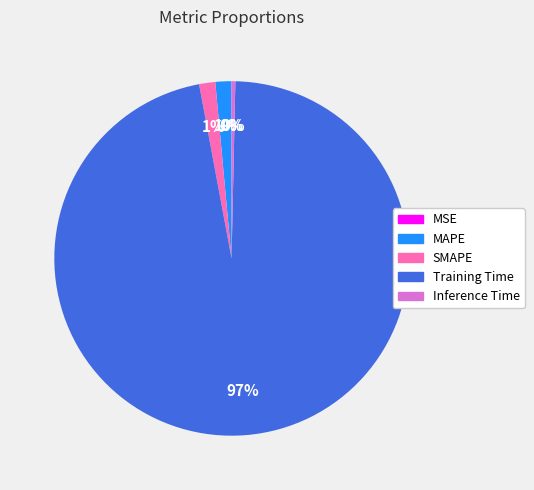

Which category accounts for the majority?

Training Time